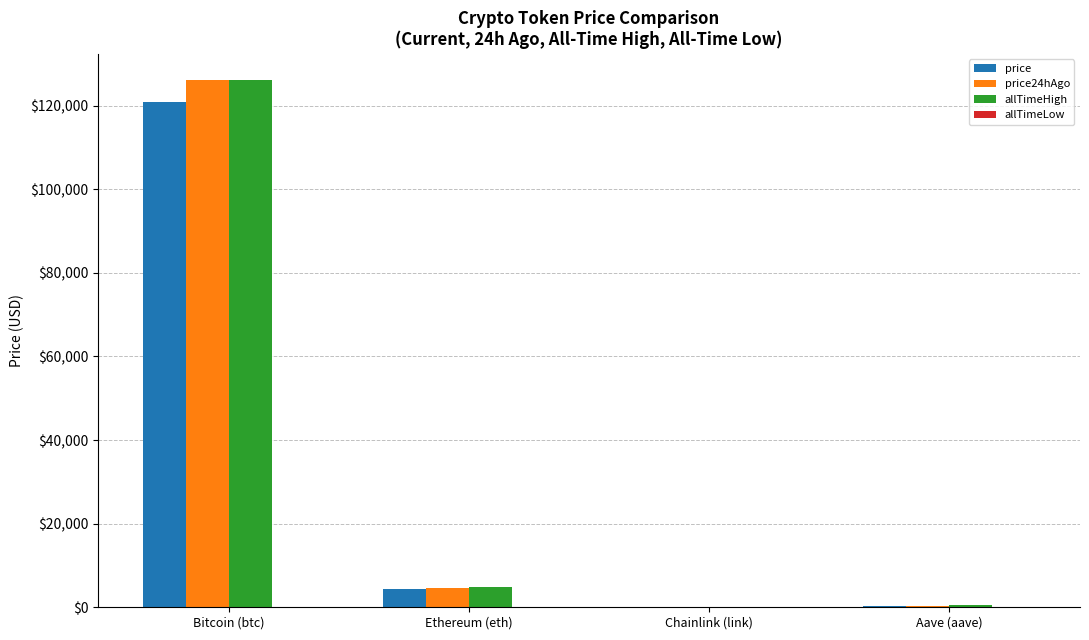

What is the sum of all allTimeHigh values?

131740.4